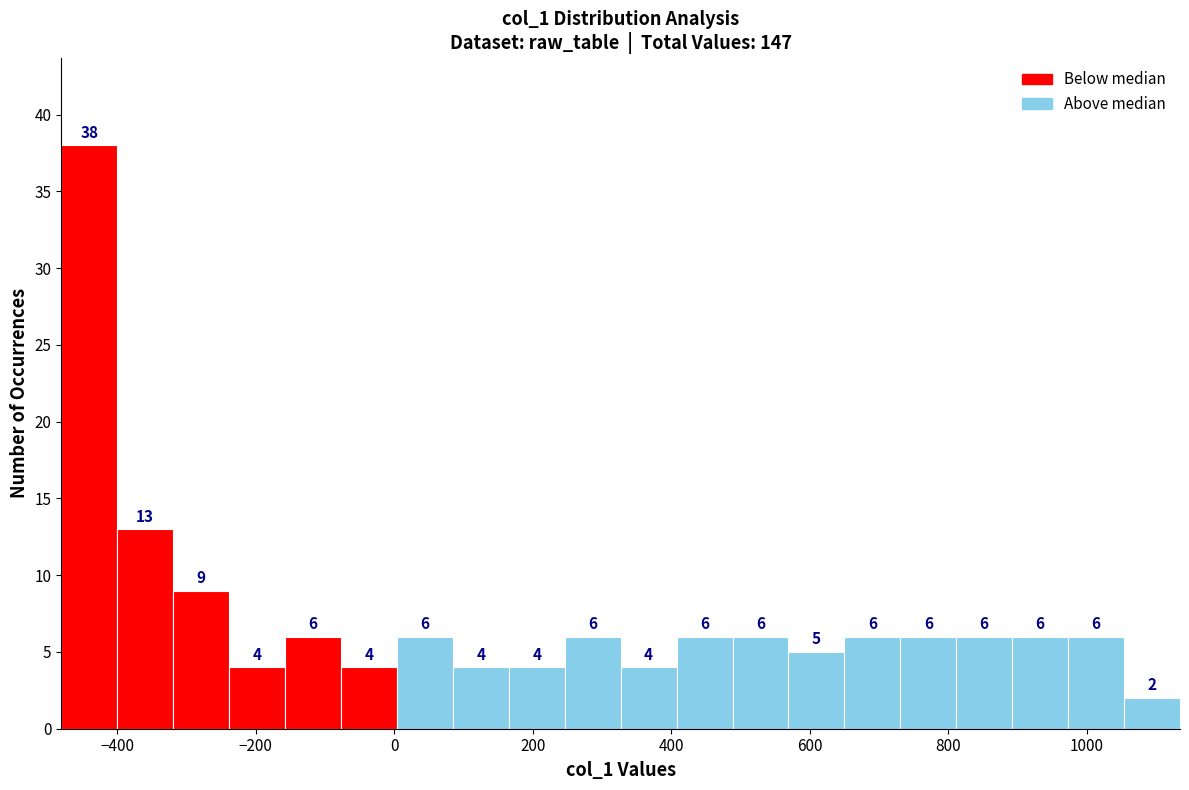

Reading left to right, list every bar in this chart as the range it spans on the x-axis followed by its height. The bar edges are not printed on the chart, so give them approximately, as read against the axis.

-480 to -400: 38
-400 to -320: 13
-320 to -240: 9
-240 to -160: 4
-160 to -80: 6
-80 to 0: 4
0 to 80: 6
80 to 160: 4
160 to 240: 4
240 to 320: 6
320 to 400: 4
400 to 480: 6
480 to 560: 6
560 to 660: 5
660 to 740: 6
740 to 820: 6
820 to 900: 6
900 to 980: 6
980 to 1060: 6
1060 to 1140: 2